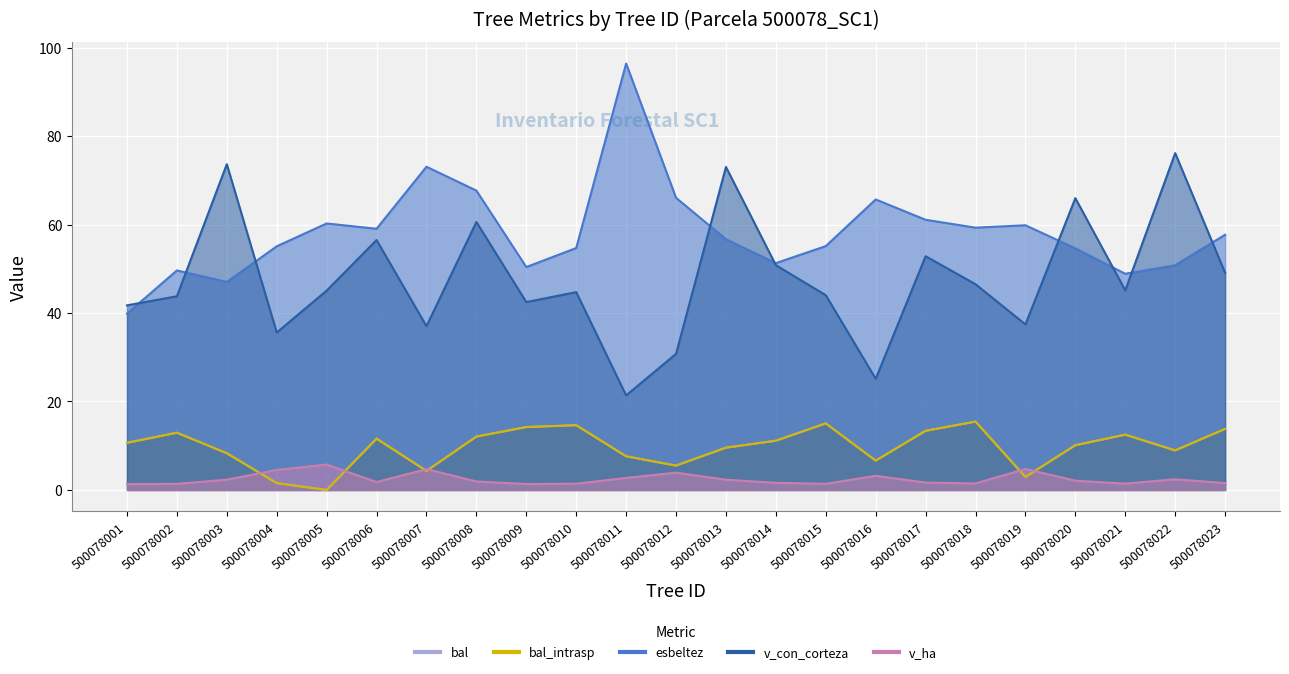

What is the difference between the maximum and minimum values in the bal series?

15.4